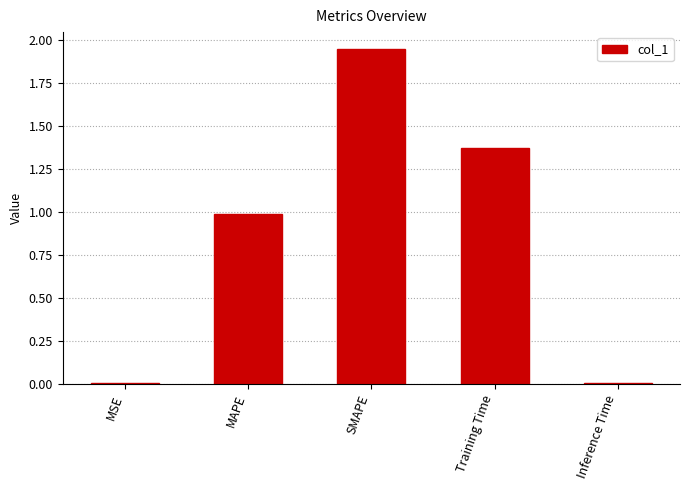

The value at MAPE is 1.0. True or false?

True